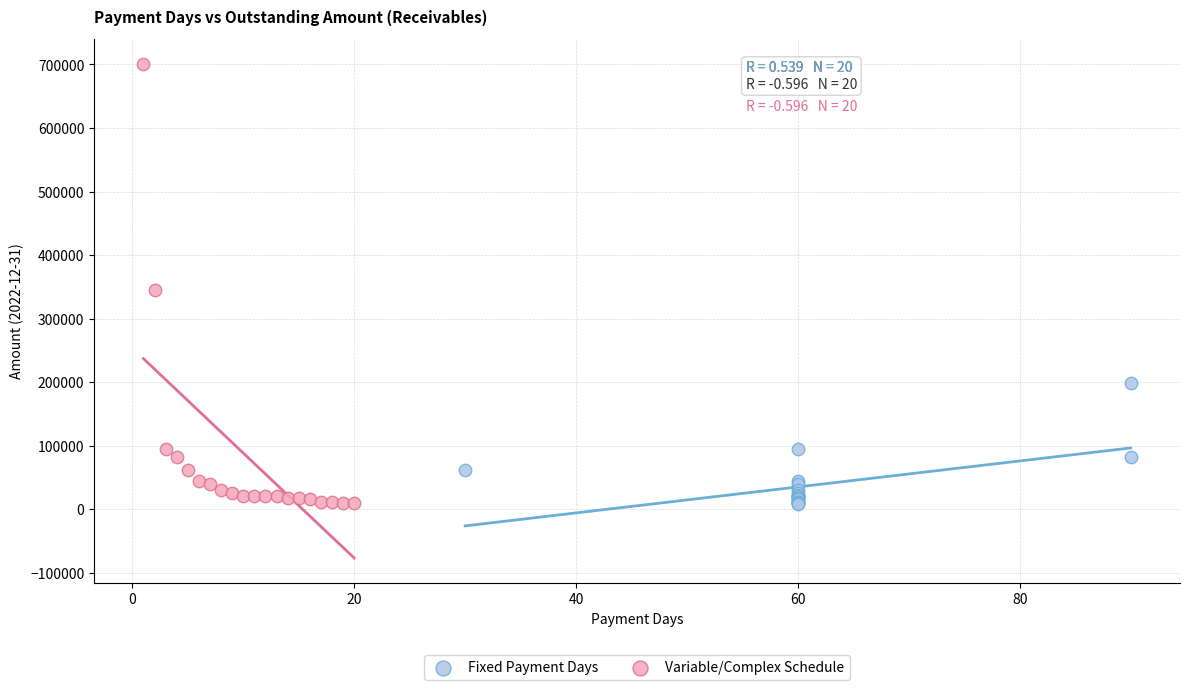

Which series has the largest Y range (max minus min)?

Variable/Complex Schedule